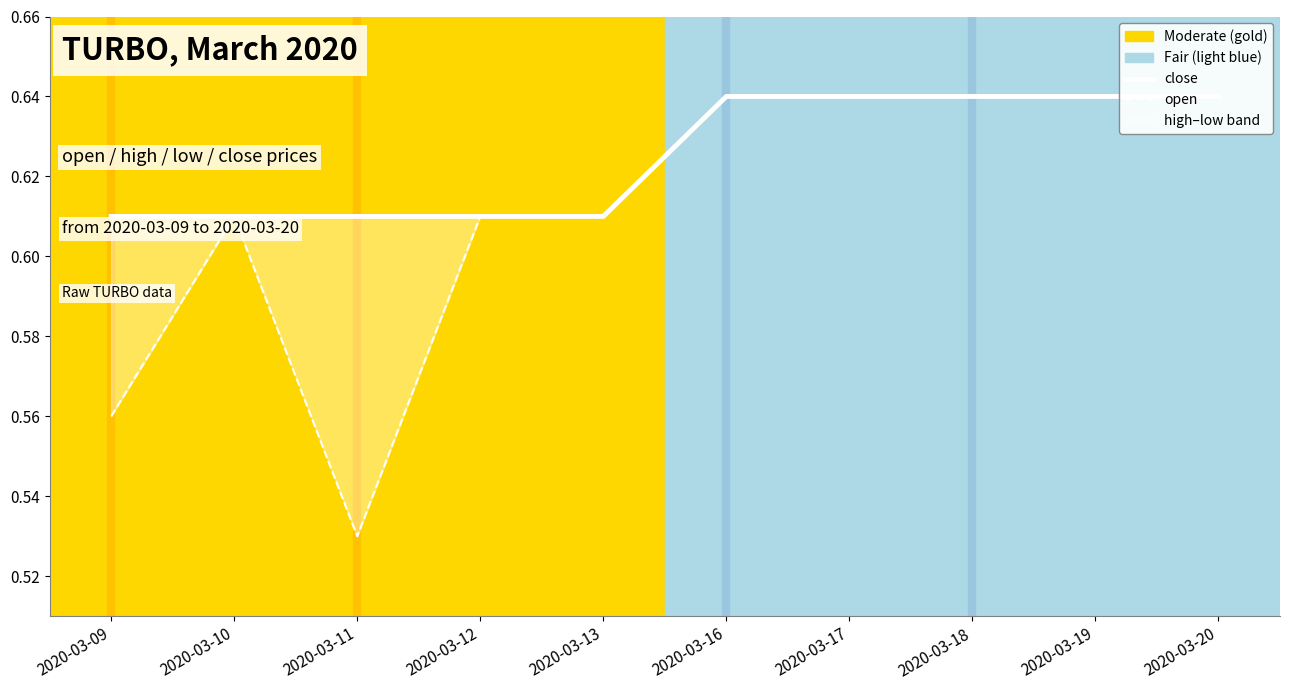

List the labels in order of open value, largest first.

2020-03-16, 2020-03-17, 2020-03-18, 2020-03-19, 2020-03-20, 2020-03-10, 2020-03-12, 2020-03-13, 2020-03-09, 2020-03-11